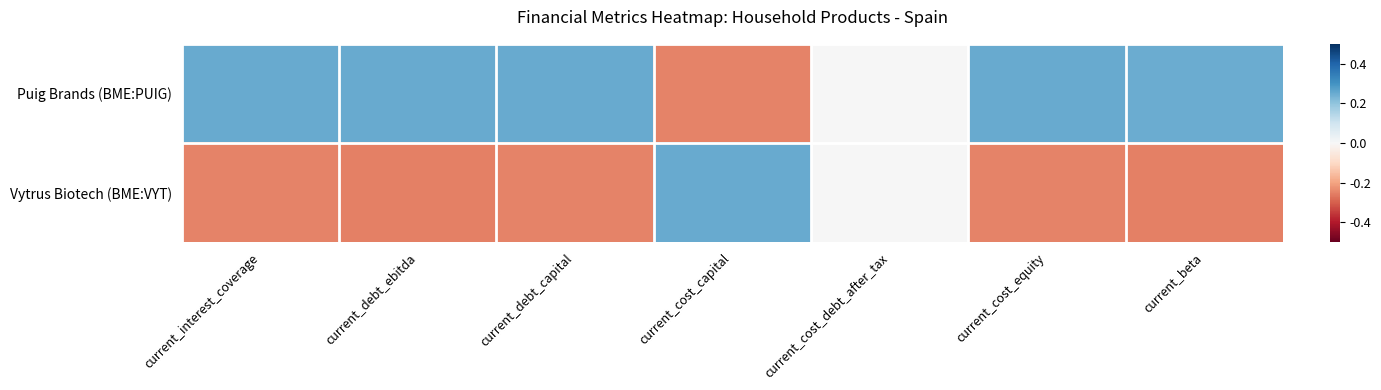

How many categories are shown in the chart?

7